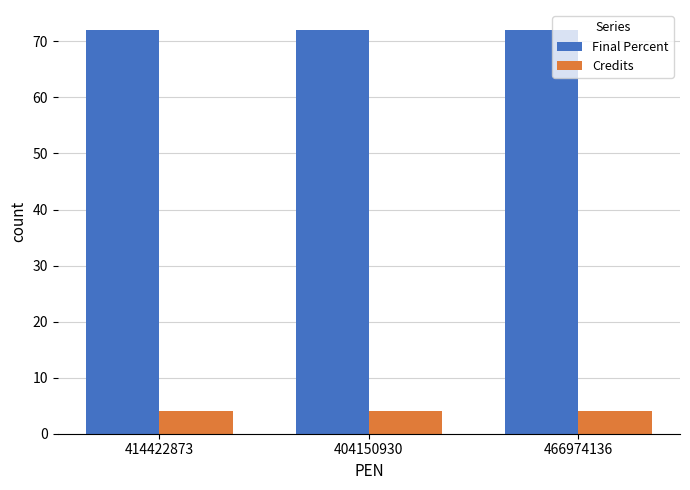

Count the number of categories in the chart.

3